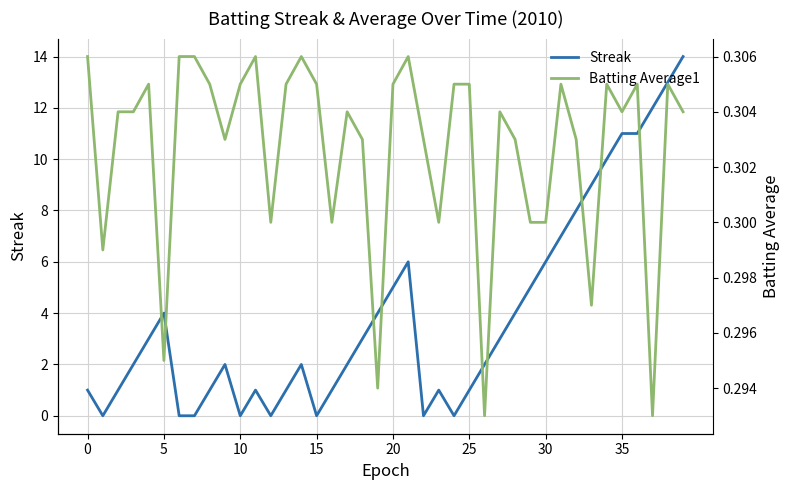

How many categories are shown in the chart?

40